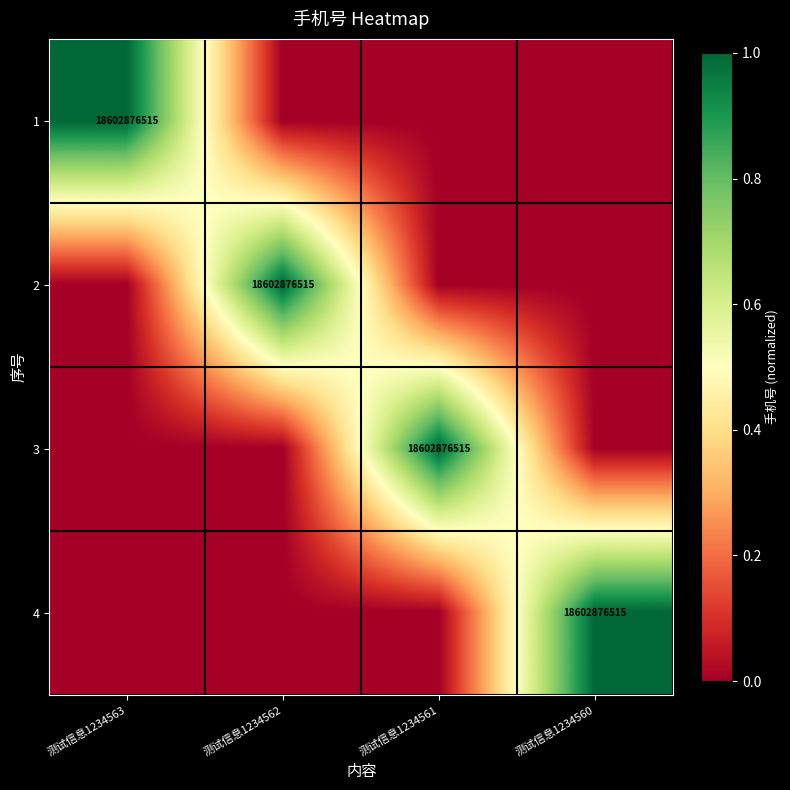

The 3 series shows 0 at 测试信息1234562. True or false?

False